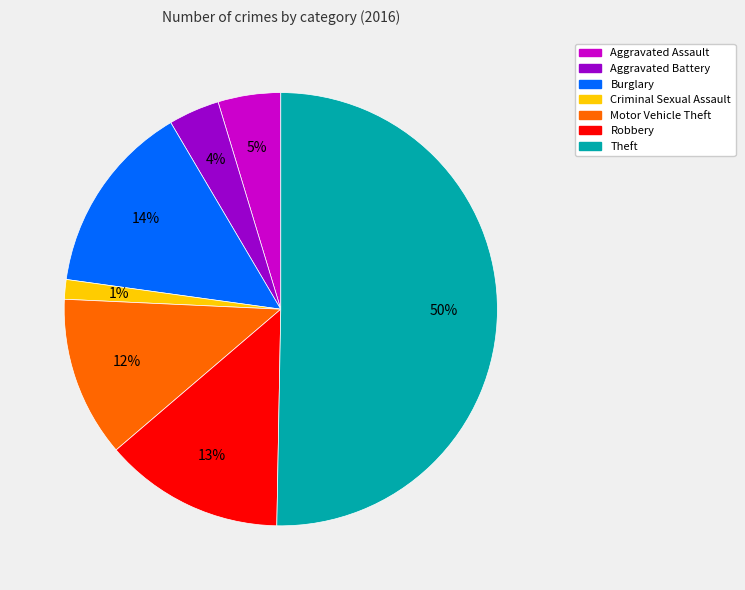

Which slice represents more than half of the pie?

Theft